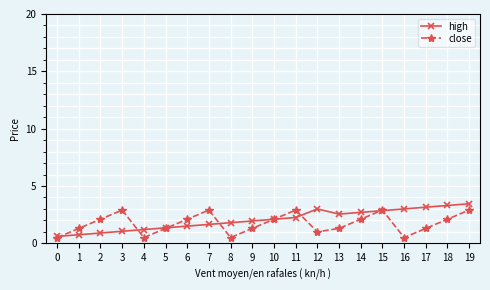

What is the total value across all series at 12?

4.0